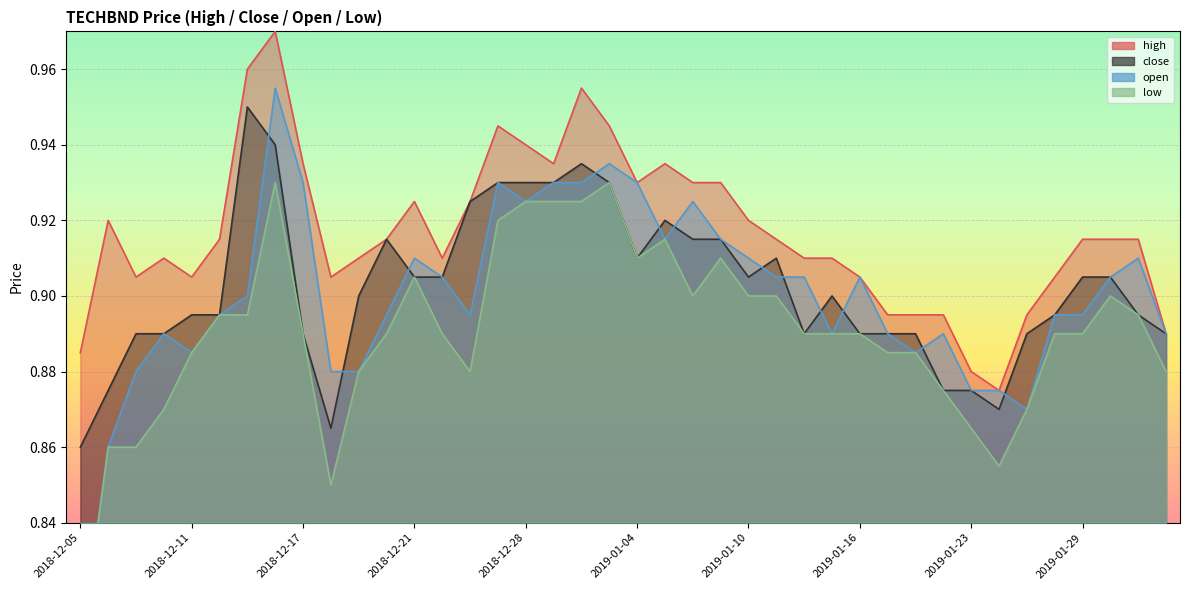

Rank the categories by close value from lowest to highest.

2018-12-05, 2018-12-18, 2019-01-24, 2018-12-06, 2019-01-22, 2019-01-23, 2018-12-07, 2018-12-10, 2018-12-17, 2019-01-14, 2019-01-16, 2019-01-17, 2019-01-18, 2019-01-25, 2019-02-04, 2018-12-11, 2018-12-12, 2019-01-28, 2019-01-31, 2018-12-19, 2019-01-15, 2018-12-21, 2018-12-24, 2019-01-10, 2019-01-29, 2019-01-30, 2019-01-04, 2019-01-11, 2018-12-20, 2019-01-08, 2019-01-09, 2019-01-07, 2018-12-26, 2018-12-27, 2018-12-28, 2018-12-31, 2019-01-03, 2019-01-02, 2018-12-14, 2018-12-13